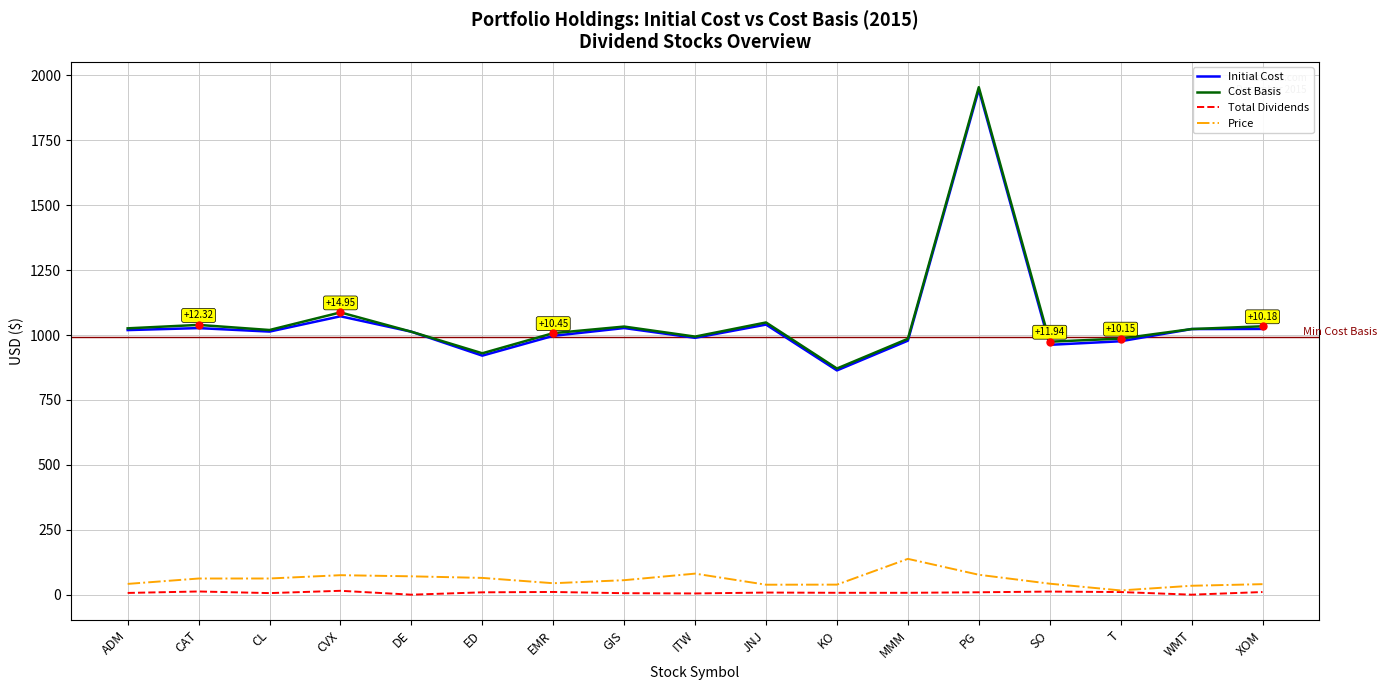

At which label does Initial Cost reach its peak?

PG